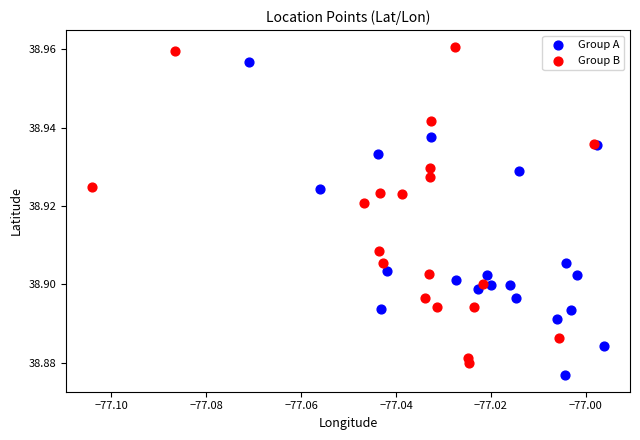

Which series has the largest Y range (max minus min)?

Group B